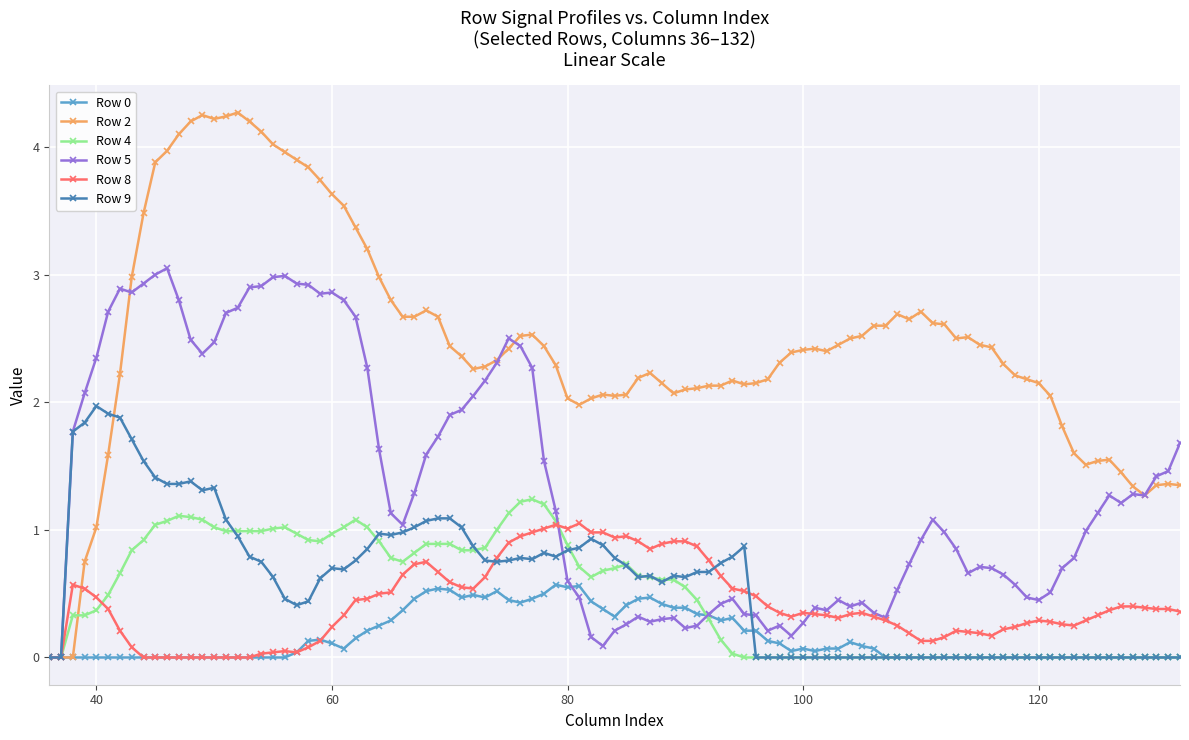

Which series has the largest total across all categories?

Row 2